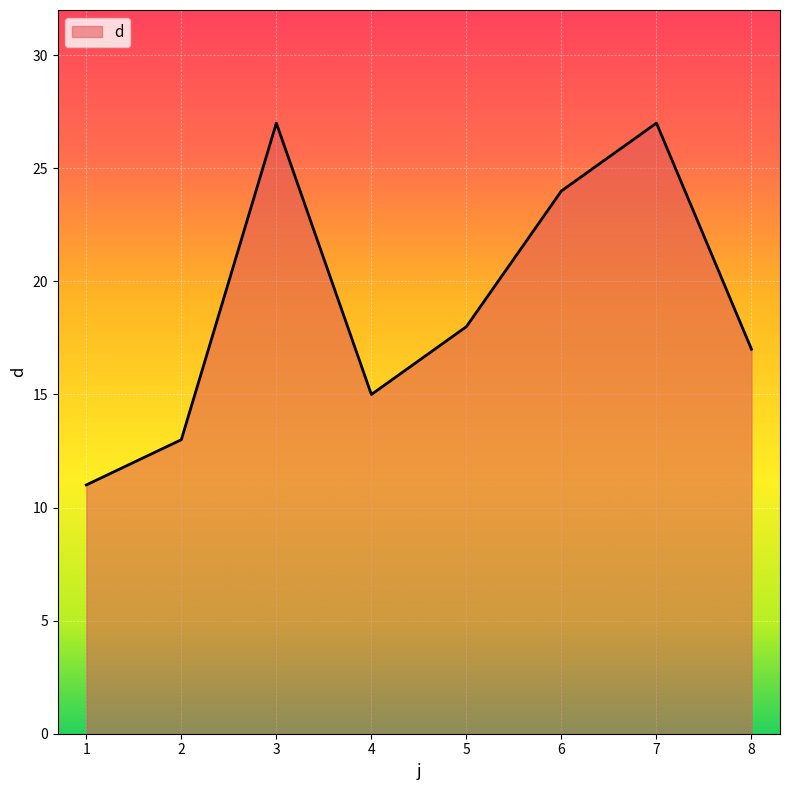

The value at 5 is 18. True or false?

True